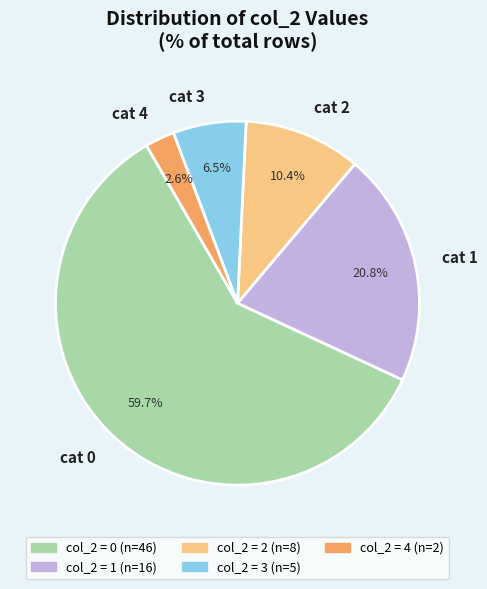

Which category has the biggest portion of the pie?

cat 0